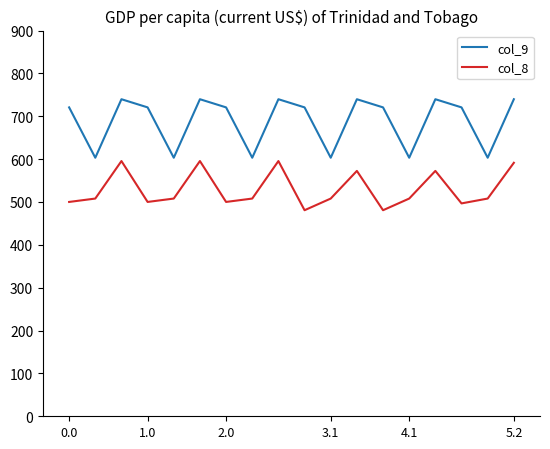

Which series has the widest spread of values?

col_9